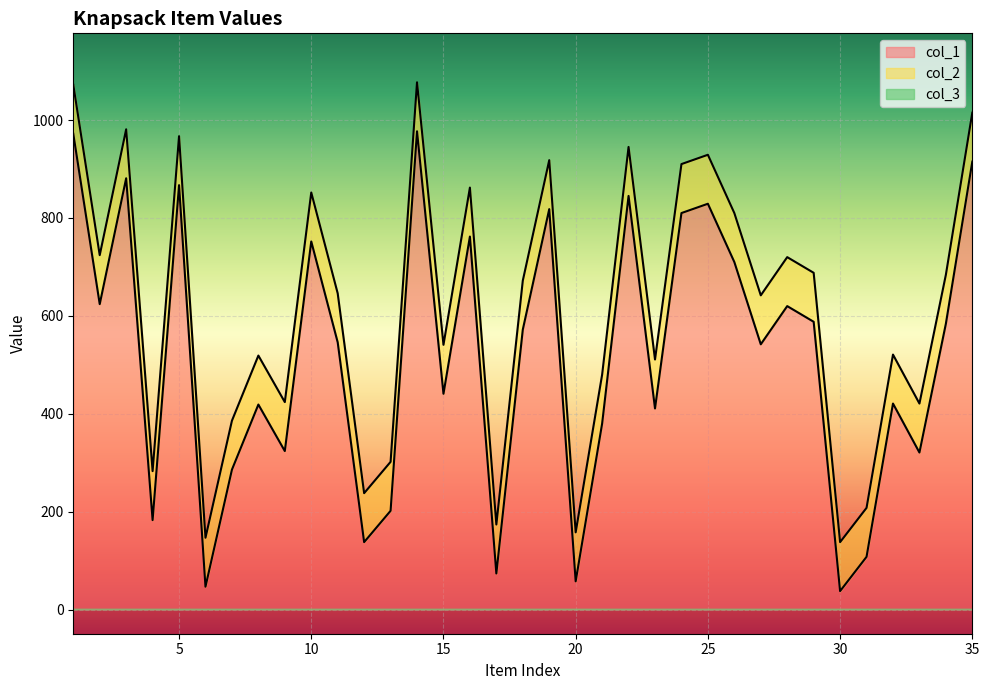

What is the minimum value for col_1?

38